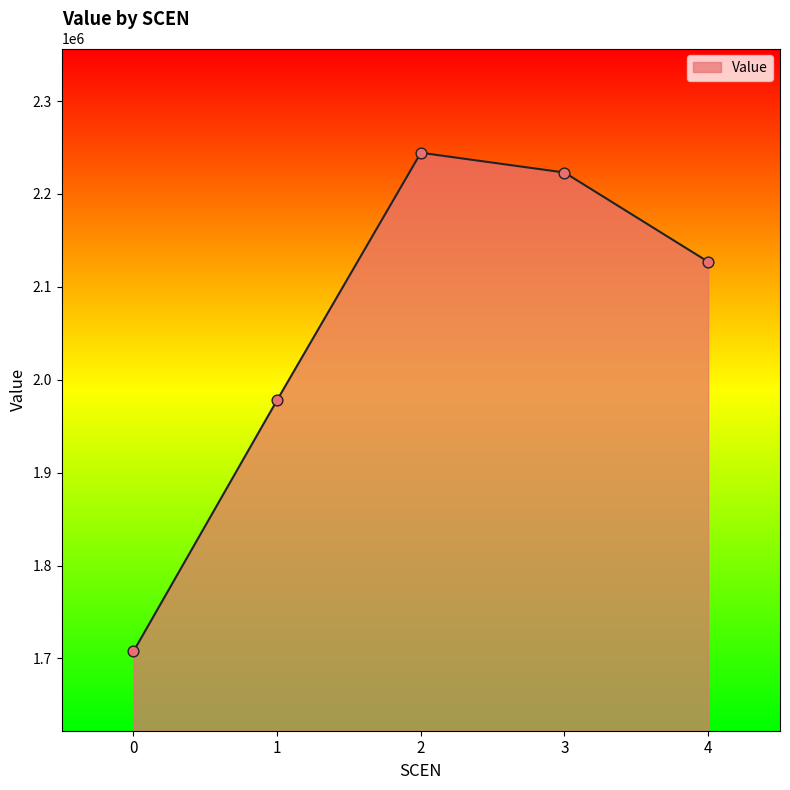

Between 1 and 0, which is larger?

1